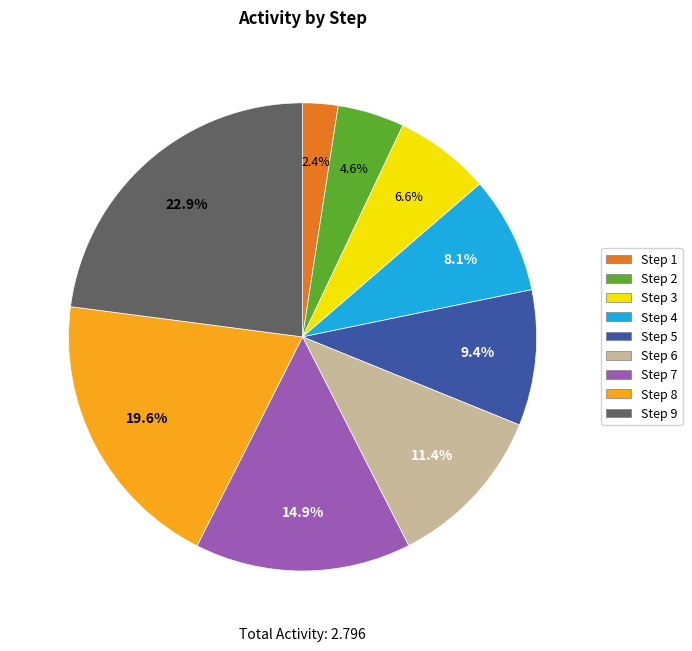

Do Step 3 and Step 4 together represent more than half of the pie?

No